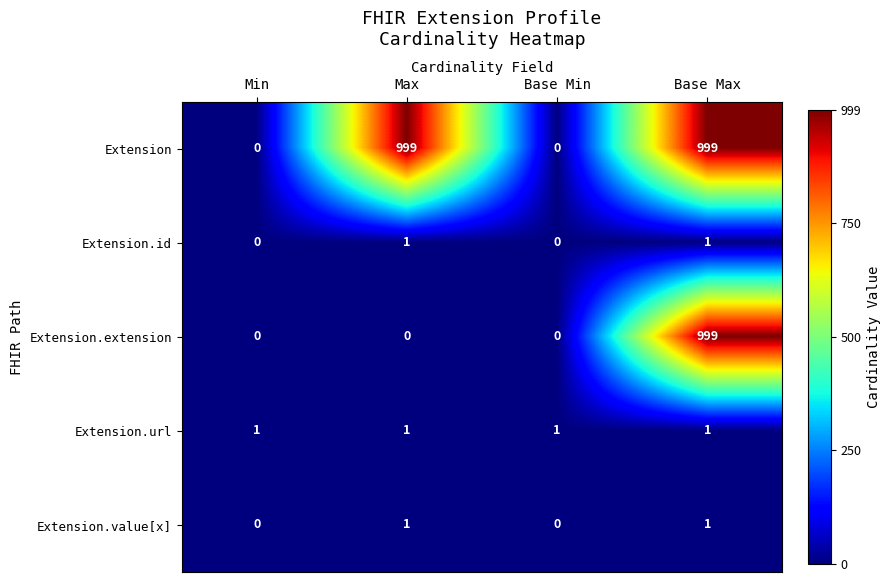

What is the difference between the maximum and second lowest values in the Extension series?

999